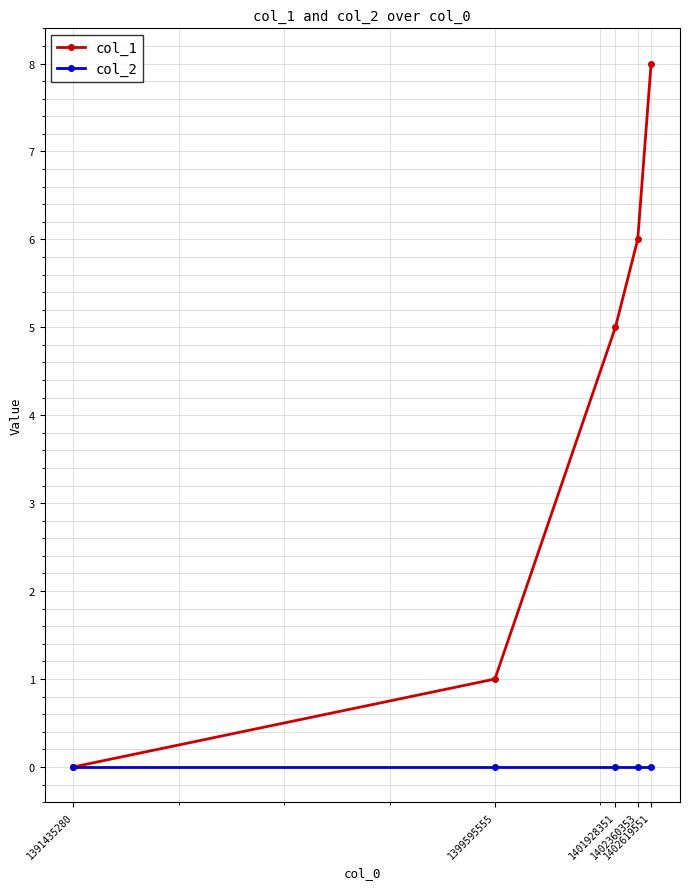

List the labels in order of col_1 value, smallest first.

1391435280, 1399595555, 1401928351, 1402360353, 1402619551